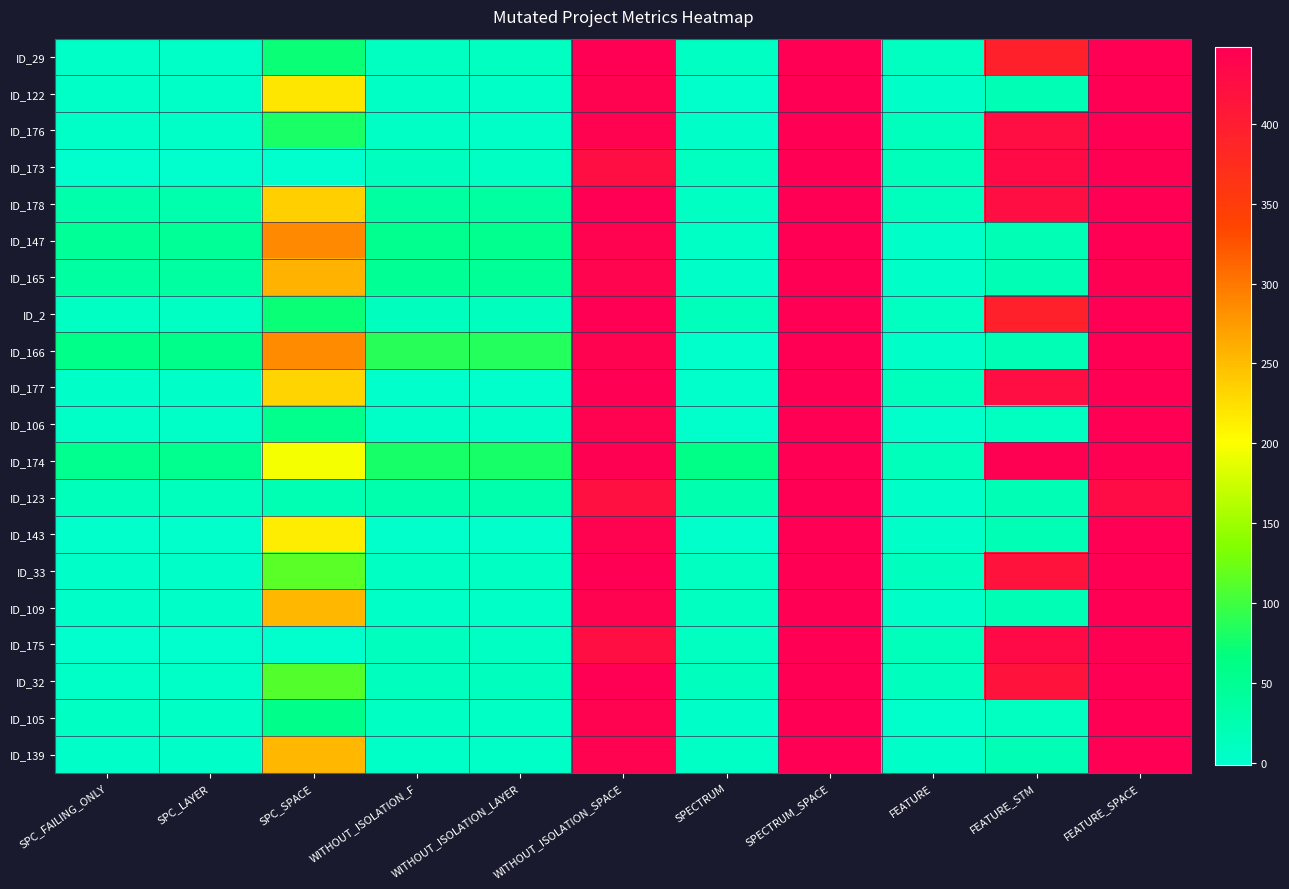

Reading right to left, list all the values displayed in this chart.

ID_29: FEATURE_SPACE=448	FEATURE_STM=395	FEATURE=10	SPECTRUM_SPACE=448	SPECTRUM=8	WITHOUT_ISOLATION_SPACE=448	WITHOUT_ISOLATION_LAYER=10	WITHOUT_ISOLATION_F=10	SPC_SPACE=72	SPC_LAYER=5	SPC_FAILING_ONLY=5
ID_122: FEATURE_SPACE=448	FEATURE_STM=21	FEATURE=3	SPECTRUM_SPACE=448	SPECTRUM=1	WITHOUT_ISOLATION_SPACE=442	WITHOUT_ISOLATION_LAYER=6	WITHOUT_ISOLATION_F=7	SPC_SPACE=219	SPC_LAYER=6	SPC_FAILING_ONLY=6
ID_176: FEATURE_SPACE=448	FEATURE_STM=424	FEATURE=14	SPECTRUM_SPACE=448	SPECTRUM=3	WITHOUT_ISOLATION_SPACE=442	WITHOUT_ISOLATION_LAYER=5	WITHOUT_ISOLATION_F=7	SPC_SPACE=80	SPC_LAYER=5	SPC_FAILING_ONLY=5
ID_173: FEATURE_SPACE=446	FEATURE_STM=430	FEATURE=15	SPECTRUM_SPACE=448	SPECTRUM=11	WITHOUT_ISOLATION_SPACE=424	WITHOUT_ISOLATION_LAYER=8	WITHOUT_ISOLATION_F=13	SPC_SPACE=0	SPC_LAYER=-1	SPC_FAILING_ONLY=-1
ID_178: FEATURE_SPACE=448	FEATURE_STM=424	FEATURE=14	SPECTRUM_SPACE=448	SPECTRUM=9	WITHOUT_ISOLATION_SPACE=448	WITHOUT_ISOLATION_LAYER=39	WITHOUT_ISOLATION_F=39	SPC_SPACE=236	SPC_LAYER=28	SPC_FAILING_ONLY=29
ID_147: FEATURE_SPACE=448	FEATURE_STM=21	FEATURE=3	SPECTRUM_SPACE=448	SPECTRUM=7	WITHOUT_ISOLATION_SPACE=442	WITHOUT_ISOLATION_LAYER=55	WITHOUT_ISOLATION_F=55	SPC_SPACE=287	SPC_LAYER=48	SPC_FAILING_ONLY=48
ID_165: FEATURE_SPACE=446	FEATURE_STM=21	FEATURE=3	SPECTRUM_SPACE=448	SPECTRUM=4	WITHOUT_ISOLATION_SPACE=440	WITHOUT_ISOLATION_LAYER=48	WITHOUT_ISOLATION_F=49	SPC_SPACE=257	SPC_LAYER=38	SPC_FAILING_ONLY=38
ID_2: FEATURE_SPACE=448	FEATURE_STM=395	FEATURE=10	SPECTRUM_SPACE=448	SPECTRUM=16	WITHOUT_ISOLATION_SPACE=448	WITHOUT_ISOLATION_LAYER=12	WITHOUT_ISOLATION_F=12	SPC_SPACE=72	SPC_LAYER=9	SPC_FAILING_ONLY=9
ID_166: FEATURE_SPACE=448	FEATURE_STM=21	FEATURE=3	SPECTRUM_SPACE=448	SPECTRUM=2	WITHOUT_ISOLATION_SPACE=442	WITHOUT_ISOLATION_LAYER=86	WITHOUT_ISOLATION_F=87	SPC_SPACE=286	SPC_LAYER=58	SPC_FAILING_ONLY=59
ID_177: FEATURE_SPACE=448	FEATURE_STM=424	FEATURE=14	SPECTRUM_SPACE=448	SPECTRUM=1	WITHOUT_ISOLATION_SPACE=448	WITHOUT_ISOLATION_LAYER=1	WITHOUT_ISOLATION_F=2	SPC_SPACE=234	SPC_LAYER=3	SPC_FAILING_ONLY=3
ID_106: FEATURE_SPACE=448	FEATURE_STM=11	FEATURE=2	SPECTRUM_SPACE=448	SPECTRUM=1	WITHOUT_ISOLATION_SPACE=442	WITHOUT_ISOLATION_LAYER=6	WITHOUT_ISOLATION_F=6	SPC_SPACE=56	SPC_LAYER=6	SPC_FAILING_ONLY=6
ID_174: FEATURE_SPACE=446	FEATURE_STM=446	FEATURE=16	SPECTRUM_SPACE=448	SPECTRUM=61	WITHOUT_ISOLATION_SPACE=446	WITHOUT_ISOLATION_LAYER=78	WITHOUT_ISOLATION_F=79	SPC_SPACE=197	SPC_LAYER=55	SPC_FAILING_ONLY=55
ID_123: FEATURE_SPACE=427	FEATURE_STM=21	FEATURE=3	SPECTRUM_SPACE=448	SPECTRUM=27	WITHOUT_ISOLATION_SPACE=421	WITHOUT_ISOLATION_LAYER=28	WITHOUT_ISOLATION_F=28	SPC_SPACE=23	SPC_LAYER=14	SPC_FAILING_ONLY=15
ID_143: FEATURE_SPACE=448	FEATURE_STM=21	FEATURE=3	SPECTRUM_SPACE=448	SPECTRUM=2	WITHOUT_ISOLATION_SPACE=442	WITHOUT_ISOLATION_LAYER=2	WITHOUT_ISOLATION_F=2	SPC_SPACE=213	SPC_LAYER=1	SPC_FAILING_ONLY=1
ID_33: FEATURE_SPACE=448	FEATURE_STM=416	FEATURE=13	SPECTRUM_SPACE=448	SPECTRUM=10	WITHOUT_ISOLATION_SPACE=448	WITHOUT_ISOLATION_LAYER=8	WITHOUT_ISOLATION_F=8	SPC_SPACE=114	SPC_LAYER=3	SPC_FAILING_ONLY=3
ID_109: FEATURE_SPACE=448	FEATURE_STM=21	FEATURE=3	SPECTRUM_SPACE=448	SPECTRUM=11	WITHOUT_ISOLATION_SPACE=442	WITHOUT_ISOLATION_LAYER=6	WITHOUT_ISOLATION_F=6	SPC_SPACE=255	SPC_LAYER=4	SPC_FAILING_ONLY=4
ID_175: FEATURE_SPACE=446	FEATURE_STM=430	FEATURE=15	SPECTRUM_SPACE=448	SPECTRUM=11	WITHOUT_ISOLATION_SPACE=424	WITHOUT_ISOLATION_LAYER=8	WITHOUT_ISOLATION_F=13	SPC_SPACE=0	SPC_LAYER=-1	SPC_FAILING_ONLY=-1
ID_32: FEATURE_SPACE=448	FEATURE_STM=416	FEATURE=13	SPECTRUM_SPACE=448	SPECTRUM=12	WITHOUT_ISOLATION_SPACE=448	WITHOUT_ISOLATION_LAYER=12	WITHOUT_ISOLATION_F=12	SPC_SPACE=111	SPC_LAYER=5	SPC_FAILING_ONLY=5
ID_105: FEATURE_SPACE=448	FEATURE_STM=11	FEATURE=2	SPECTRUM_SPACE=448	SPECTRUM=3	WITHOUT_ISOLATION_SPACE=442	WITHOUT_ISOLATION_LAYER=7	WITHOUT_ISOLATION_F=8	SPC_SPACE=57	SPC_LAYER=7	SPC_FAILING_ONLY=8
ID_139: FEATURE_SPACE=448	FEATURE_STM=21	FEATURE=3	SPECTRUM_SPACE=448	SPECTRUM=7	WITHOUT_ISOLATION_SPACE=442	WITHOUT_ISOLATION_LAYER=6	WITHOUT_ISOLATION_F=6	SPC_SPACE=255	SPC_LAYER=4	SPC_FAILING_ONLY=4